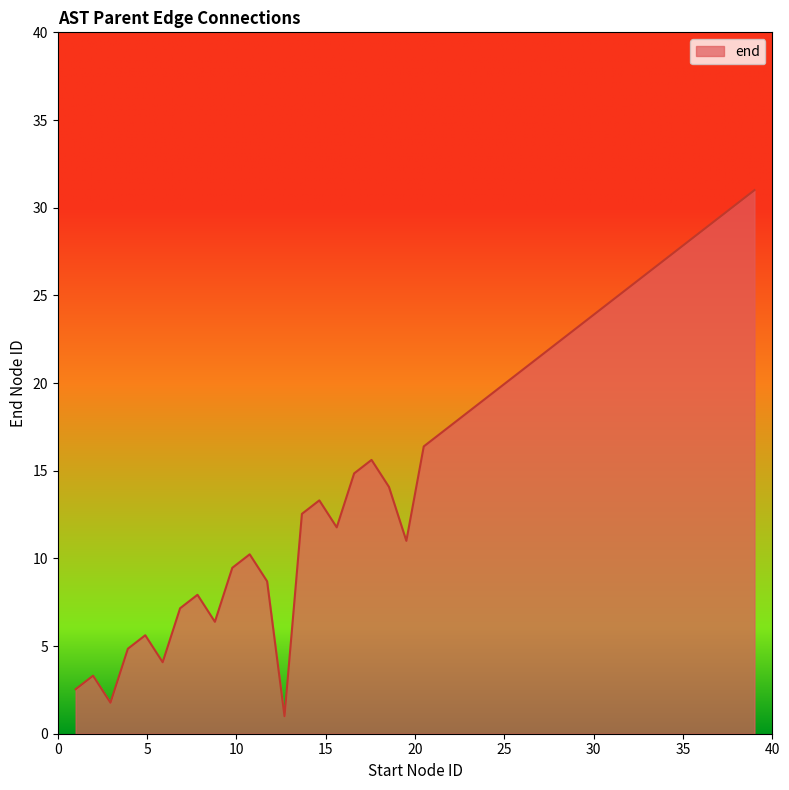

What is the maximum value shown in the chart?

31.0